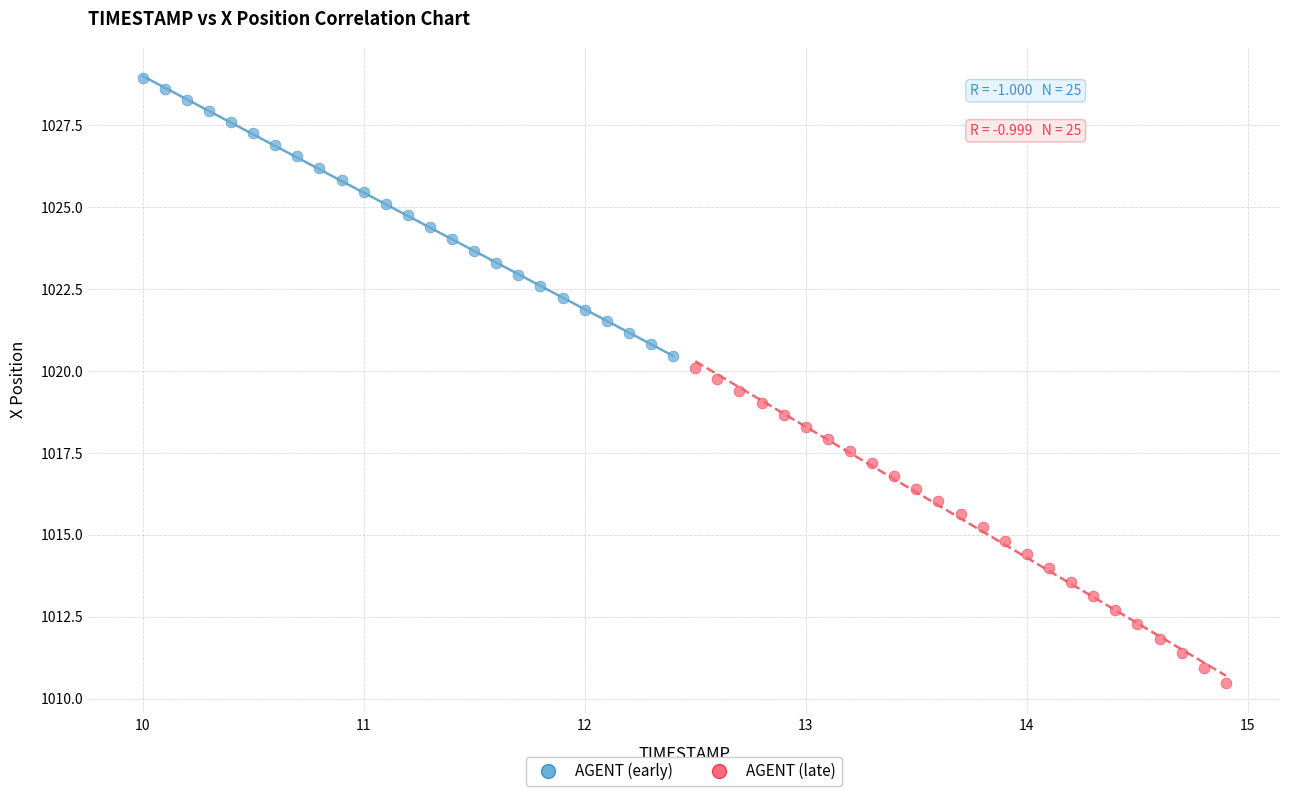

Which series has the widest spread of Y values?

AGENT (late)